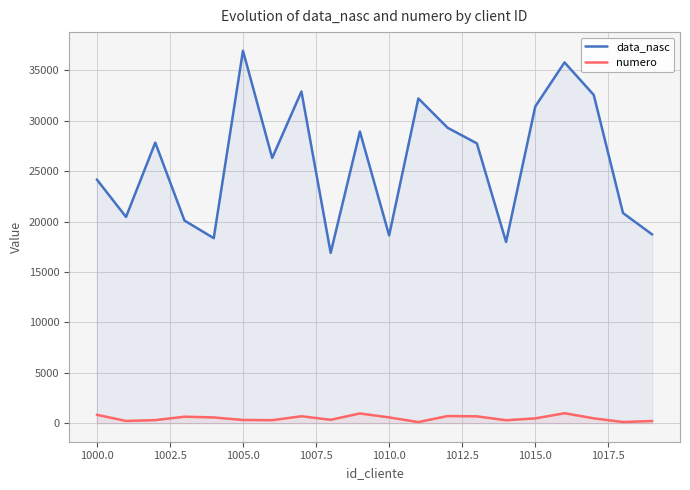

Reading left to right, transcribe all the data shown in this chart.

data_nasc: 24183	20463	27843	20103	18358	36962	26317	32913	16895	28939	18633	32224	29315	27768	17981	31434	35804	32571	20852	18722
numero: 830	214	297	637	562	312	291	681	328	958	566	102	703	670	286	468	981	474	108	207